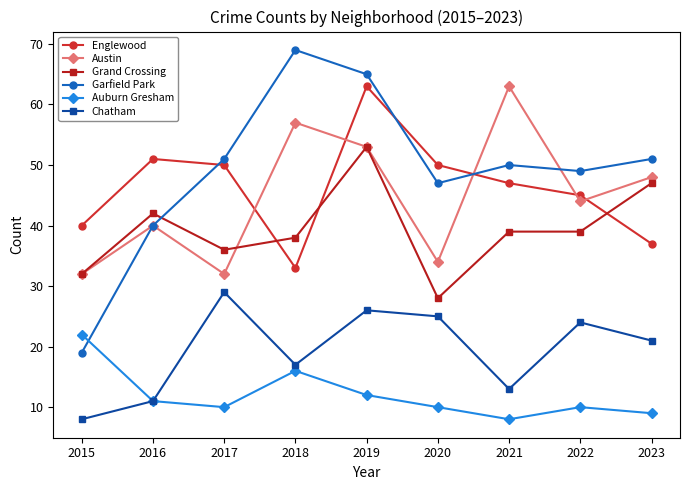

The Garfield Park series shows 65 at 2019. True or false?

True